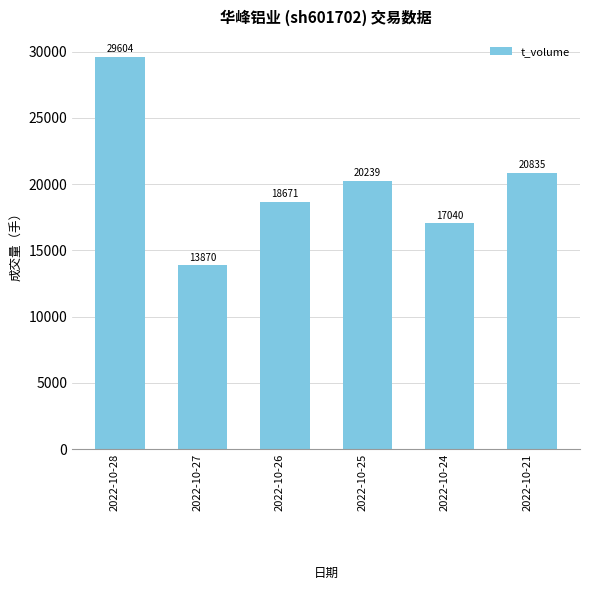

How many bars are there in total?

6